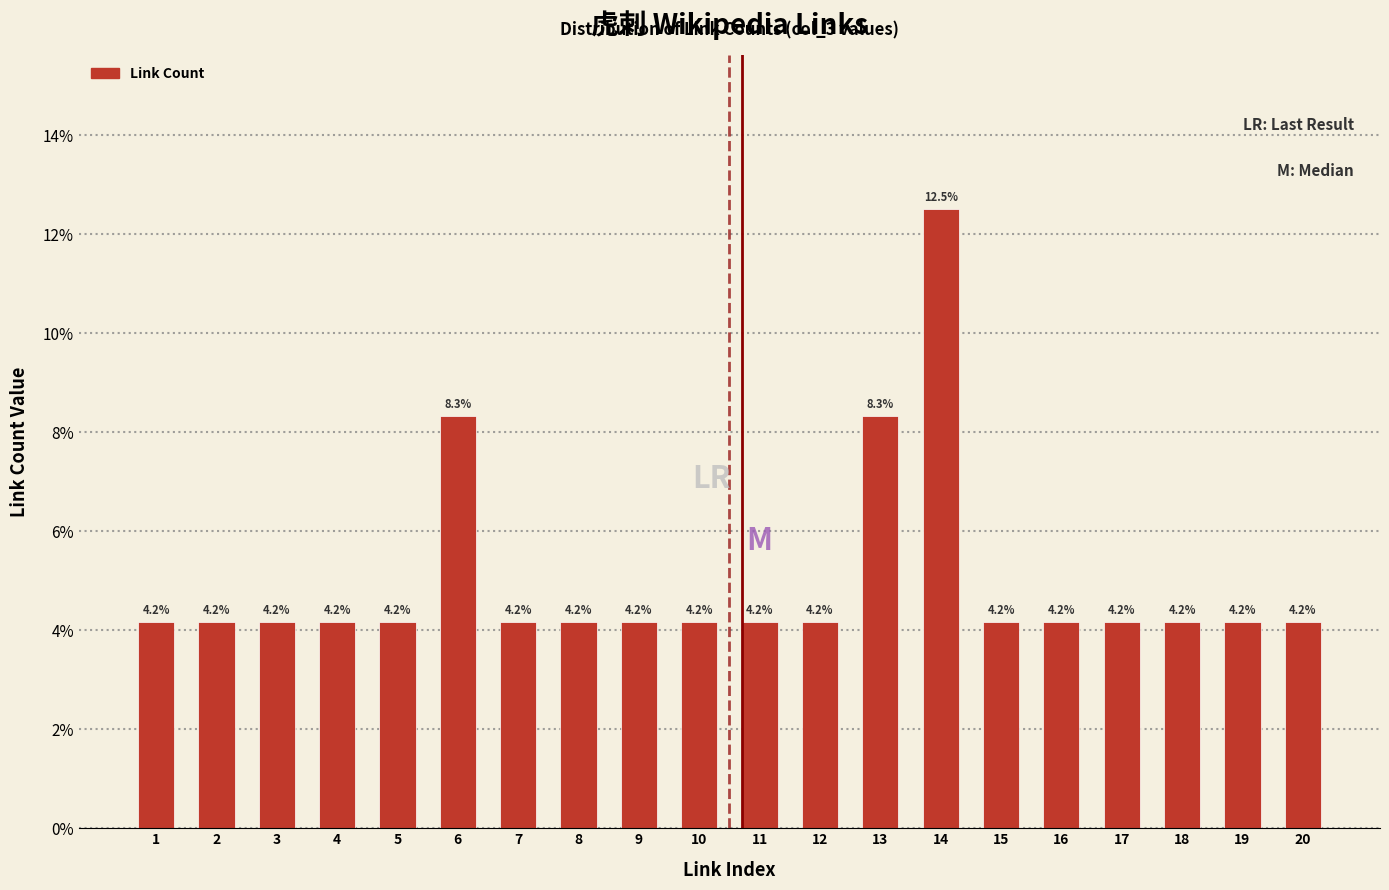

Does the chart contain any negative values?

No